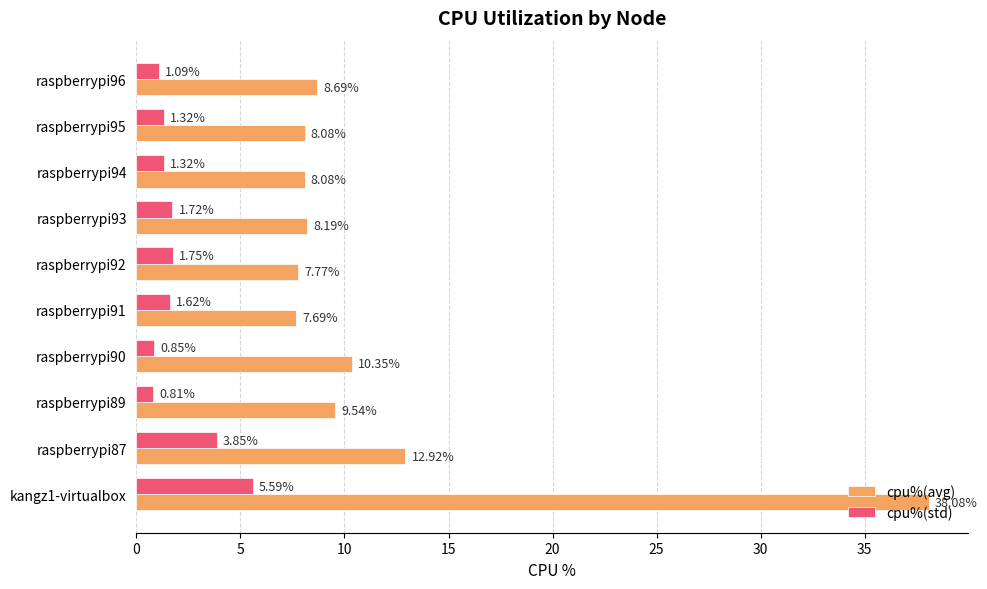

What is the total value across all series at raspberrypi87?

16.8